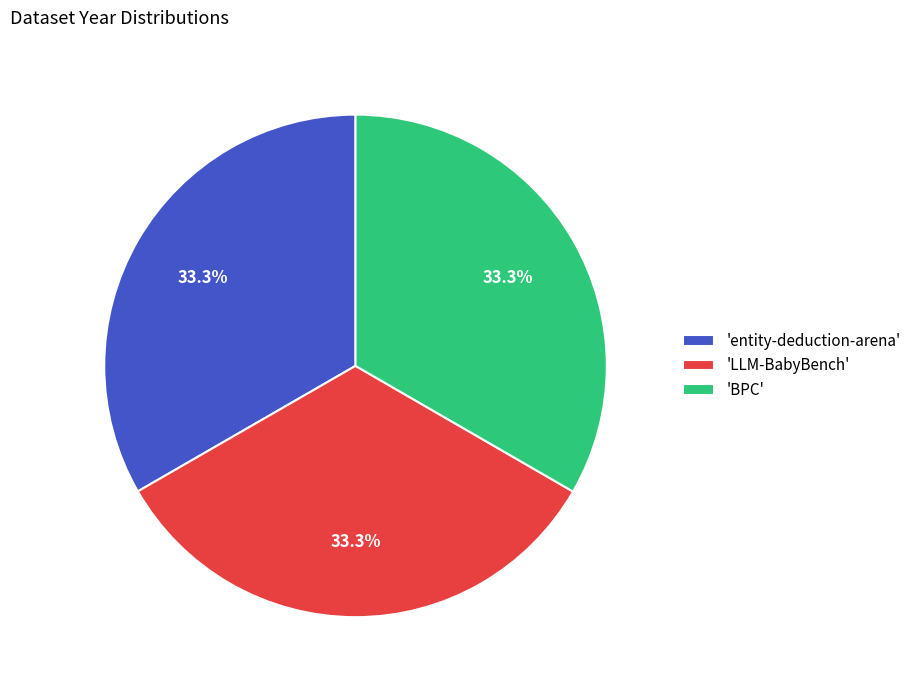

Is the sum of 'entity-deduction-arena' and 'BPC' greater than half?

Yes